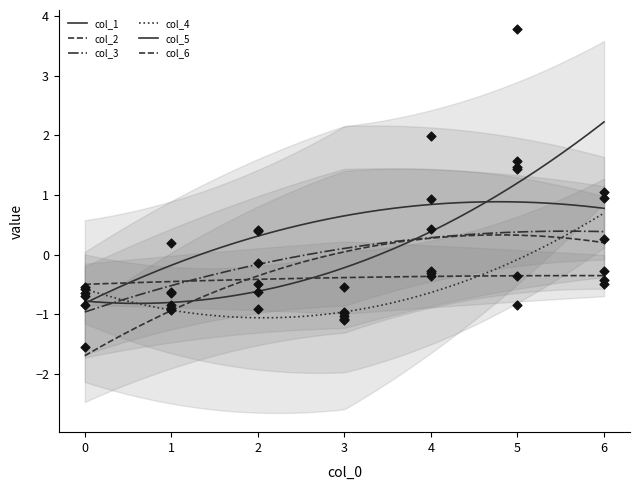

At which category is the sum across all series the highest?

5